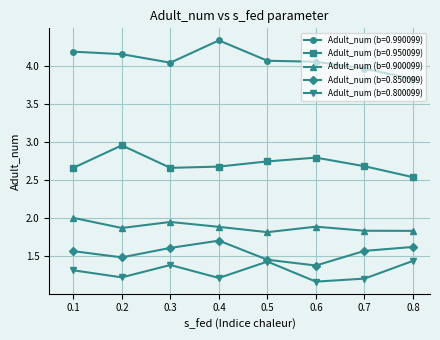

Which category has the lowest value in the Adult_num (b=0.990099) series?

0.8